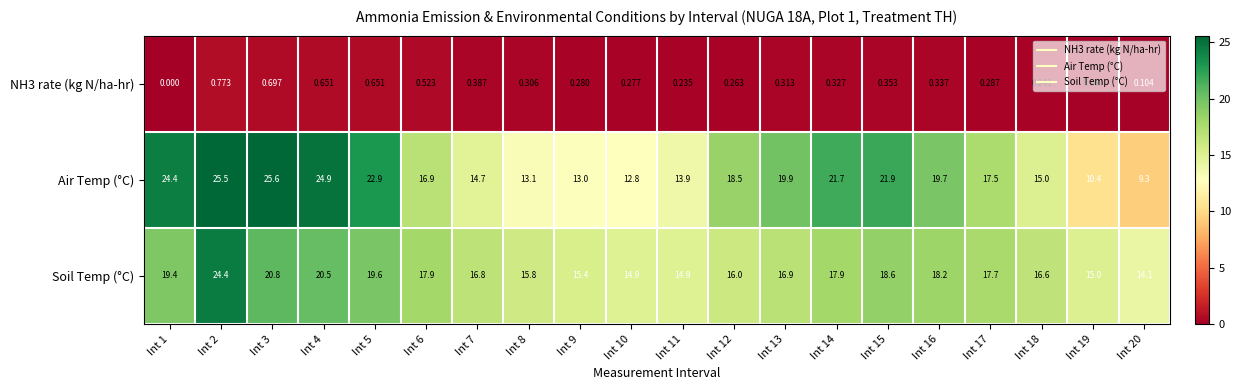

Which series has the widest spread of values?

Air Temp (°C)